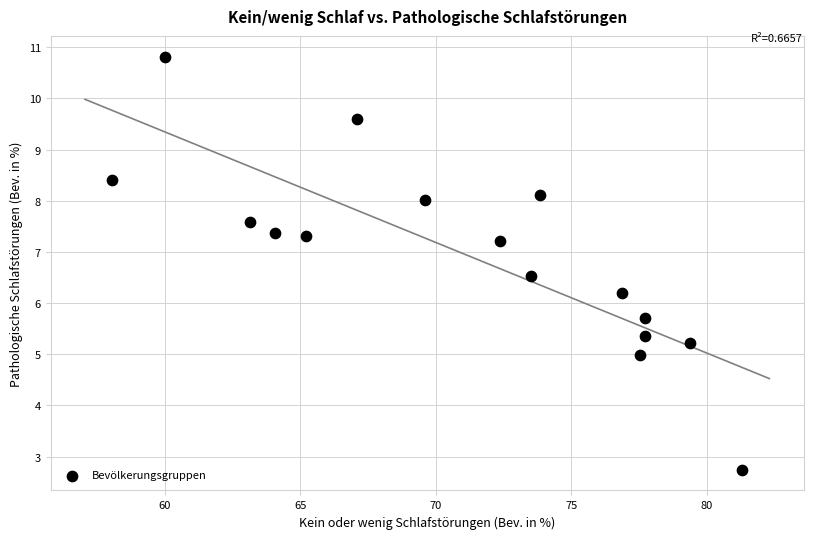

What Y value in the scatter plot is closest to 6?

6.2